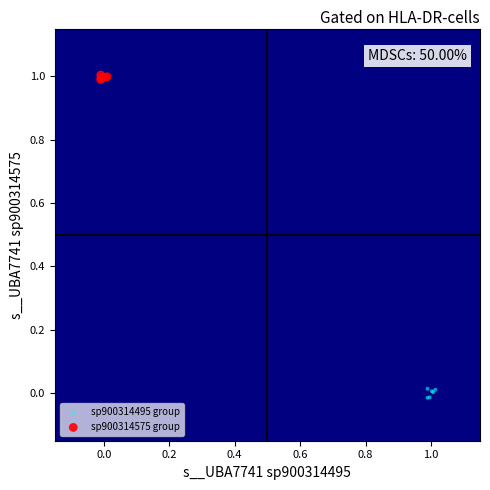

Which series contains the lowest Y value?

sp900314495 group